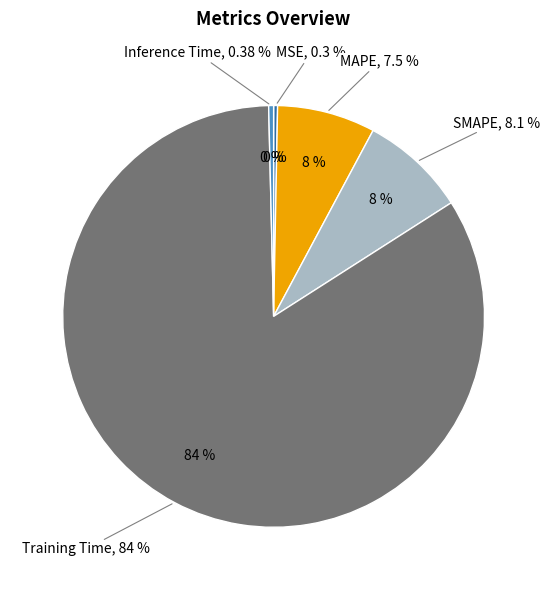

How many slices are in this pie chart?

5